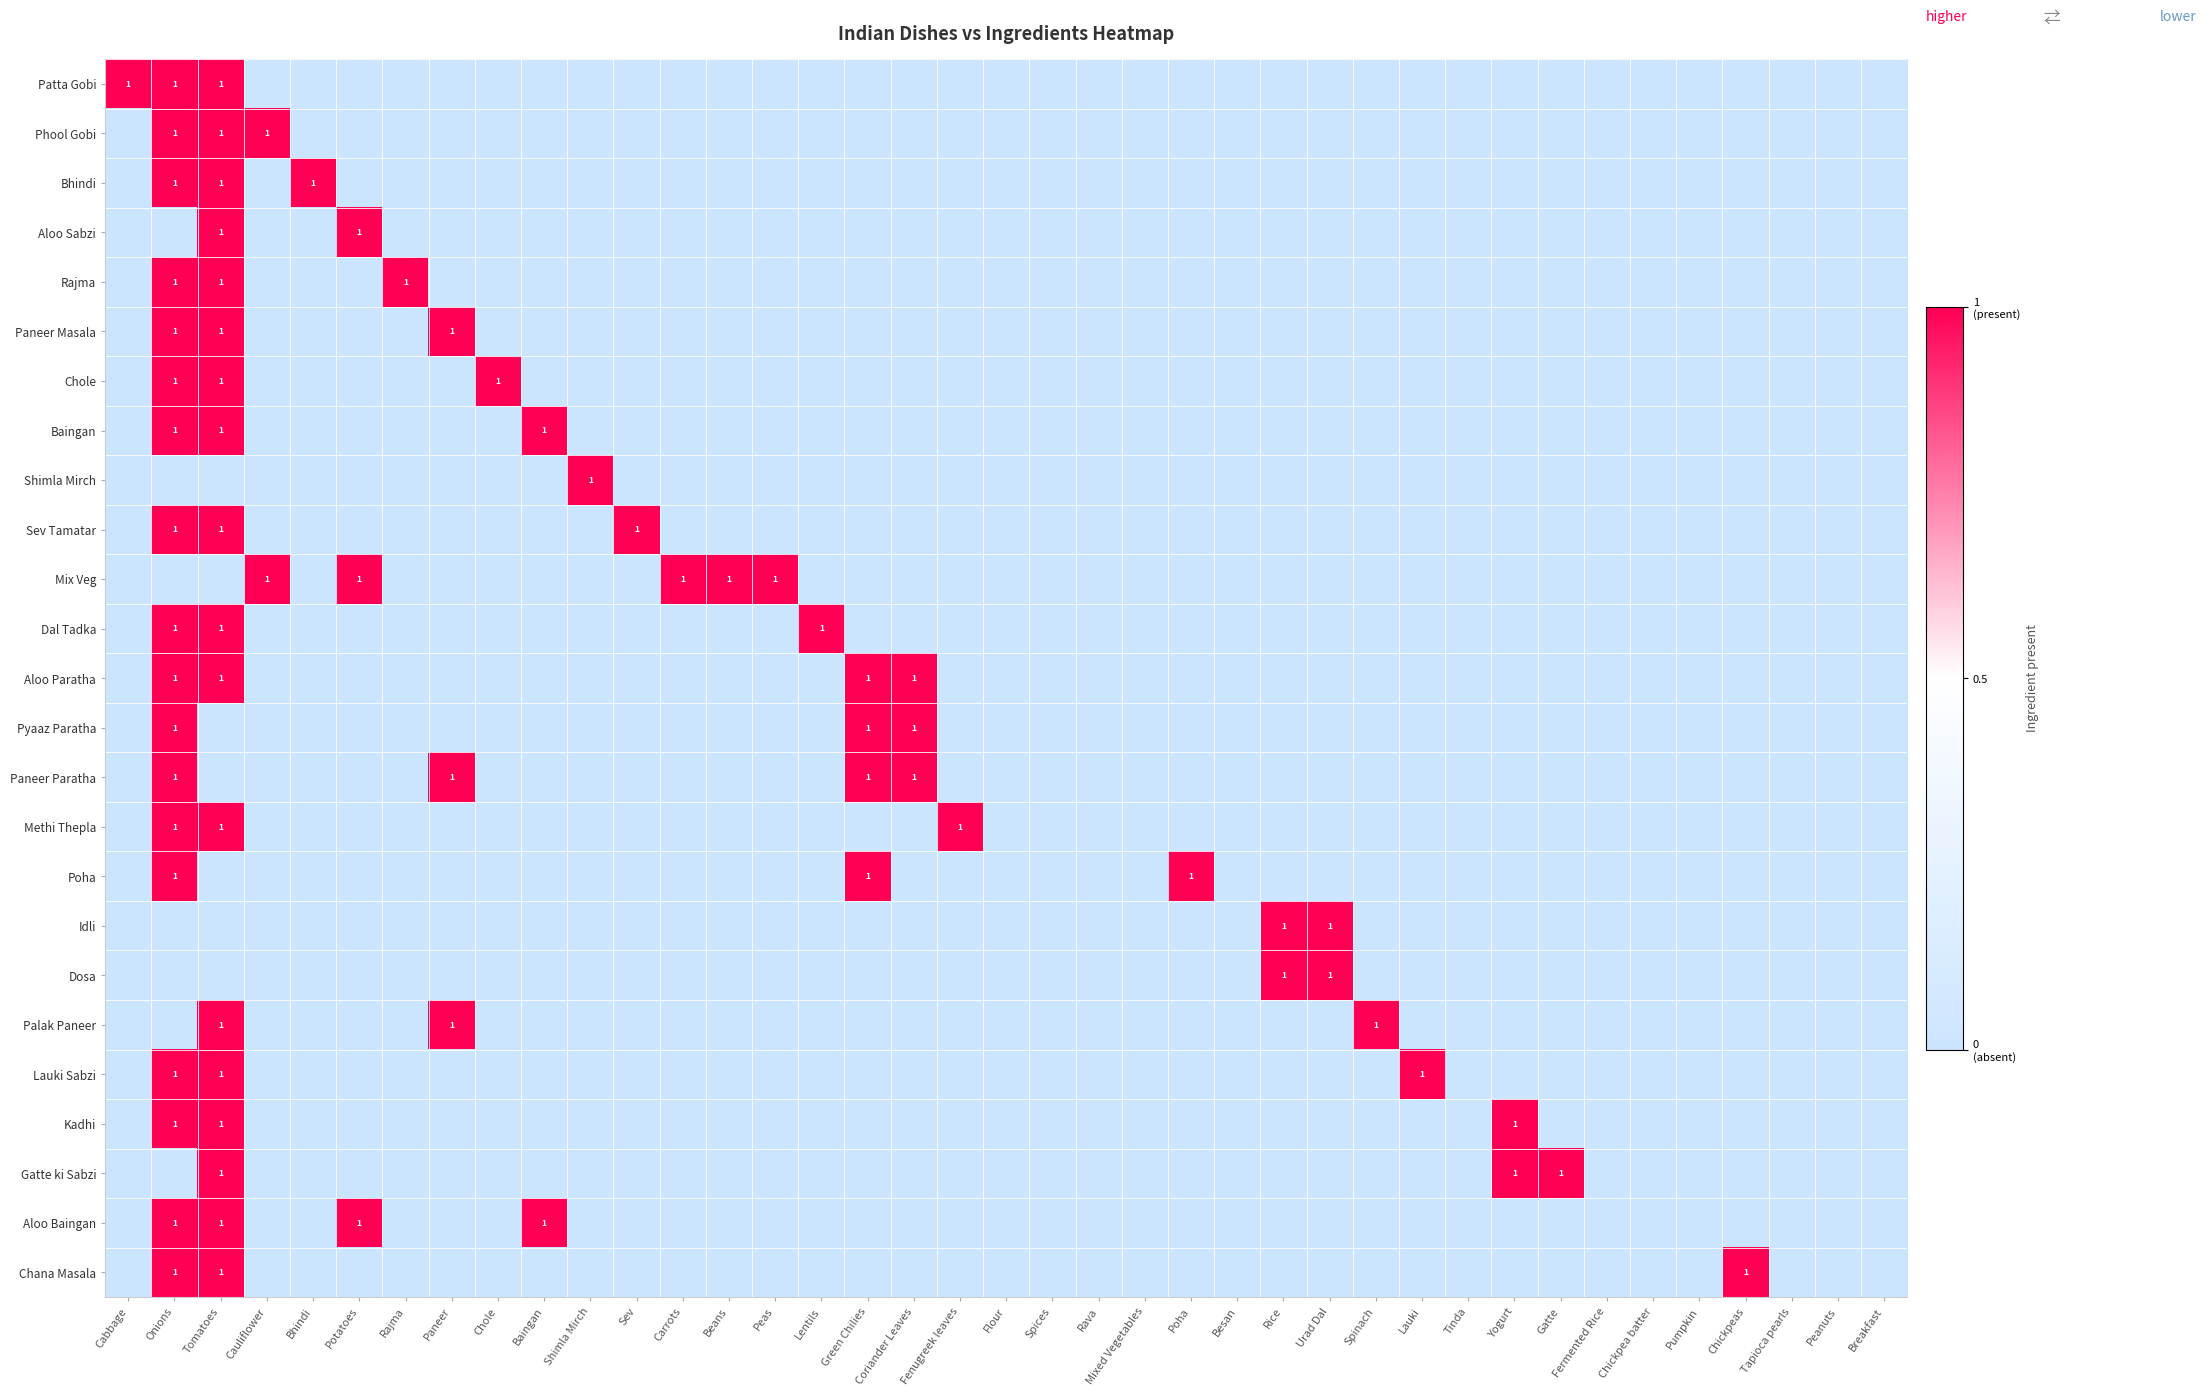

What is the total value across all series at Coriander Leaves?

3